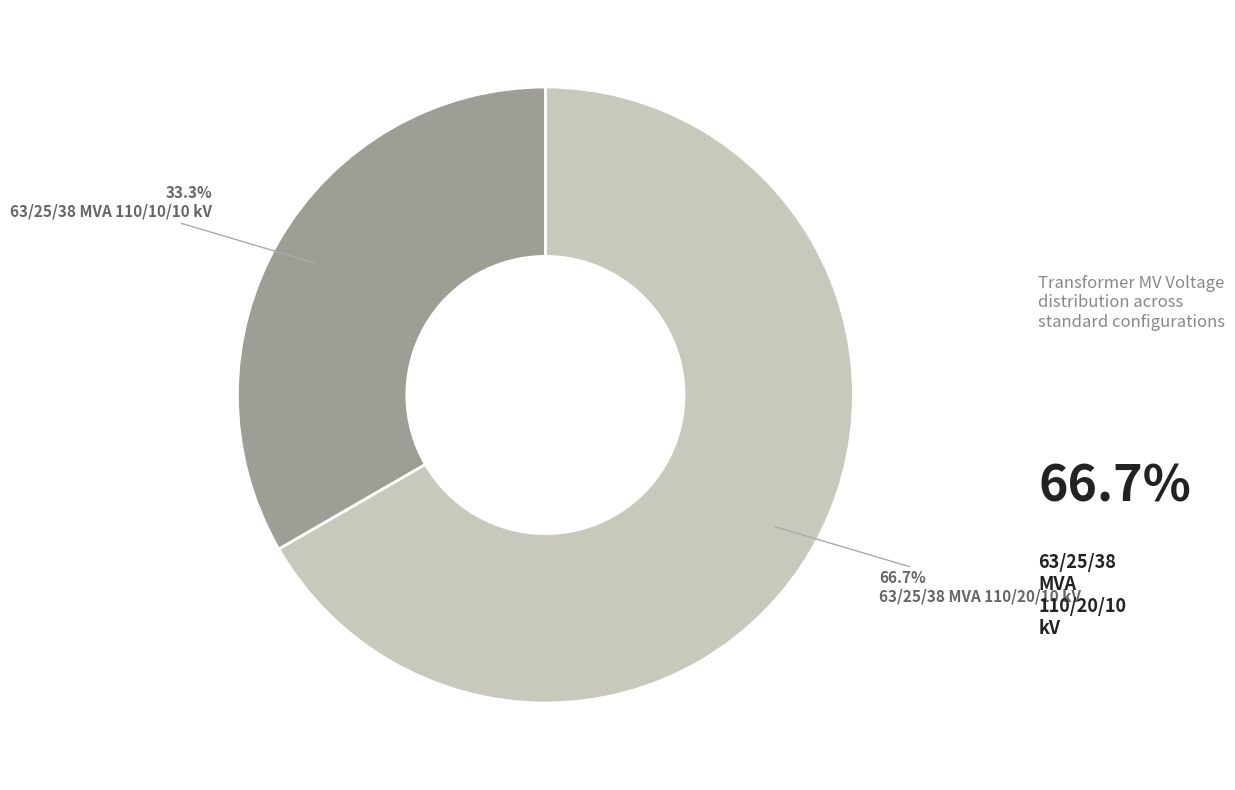

Count the number of slices in the pie.

2